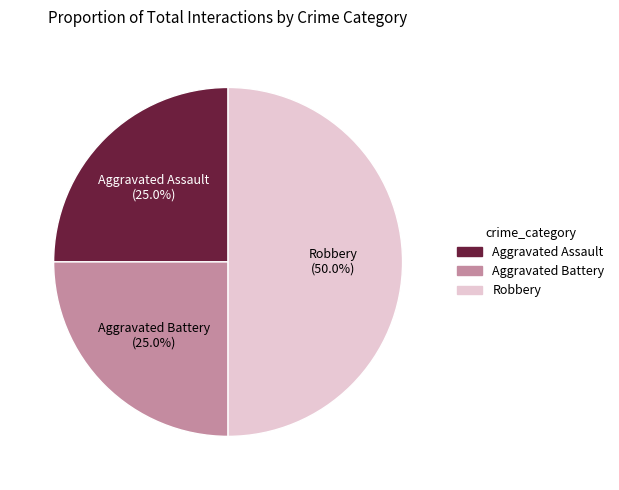

Approximately how many times larger is the value at Robbery compared to Aggravated Assault?

2.0